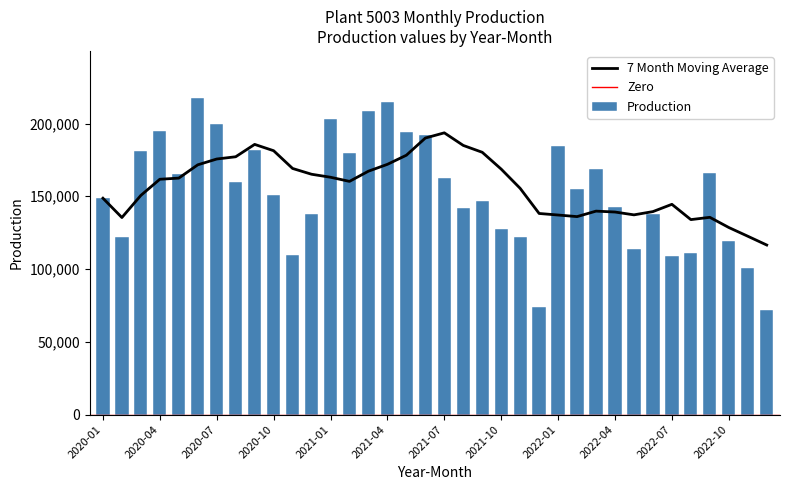

Are the bars grouped side by side (vs. stacked)?

No